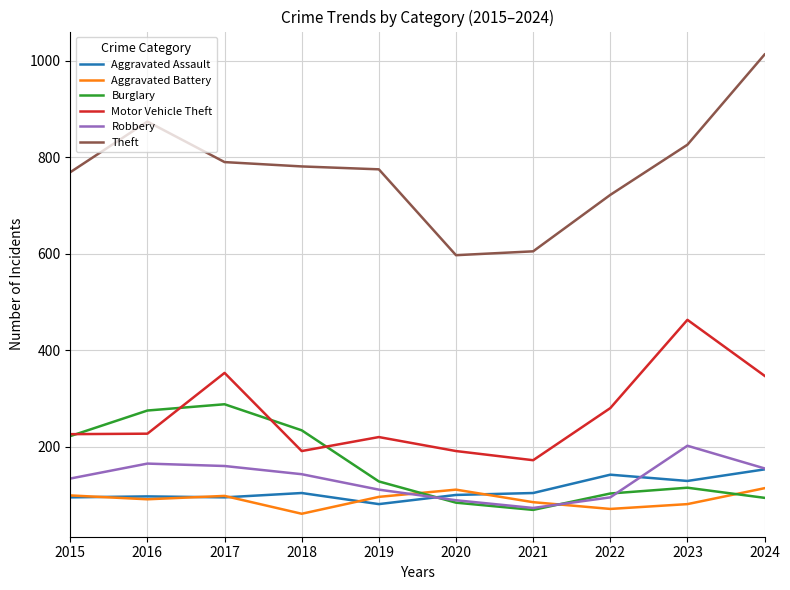

What is the greatest value displayed?

1013